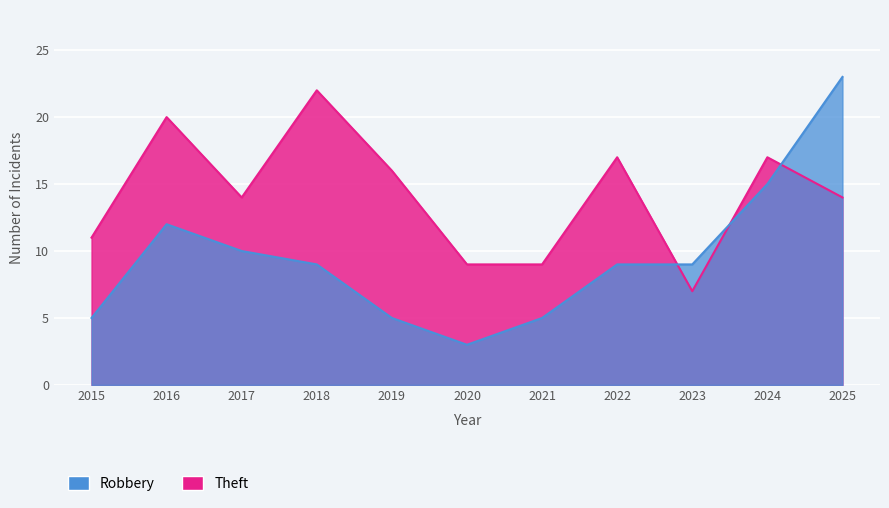

Rank the series by their average value, from highest to lowest.

Theft, Robbery